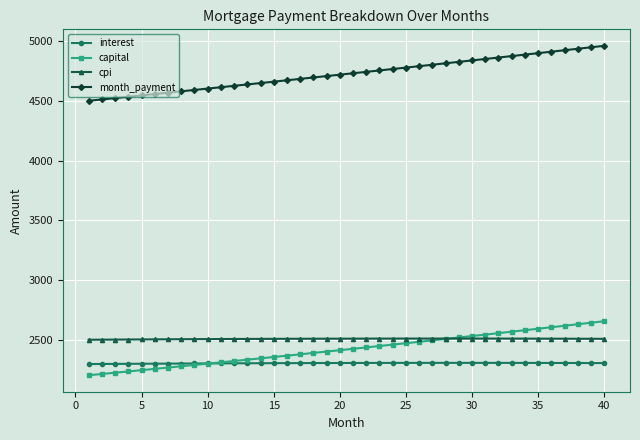

Which series has the largest total across all categories?

month_payment